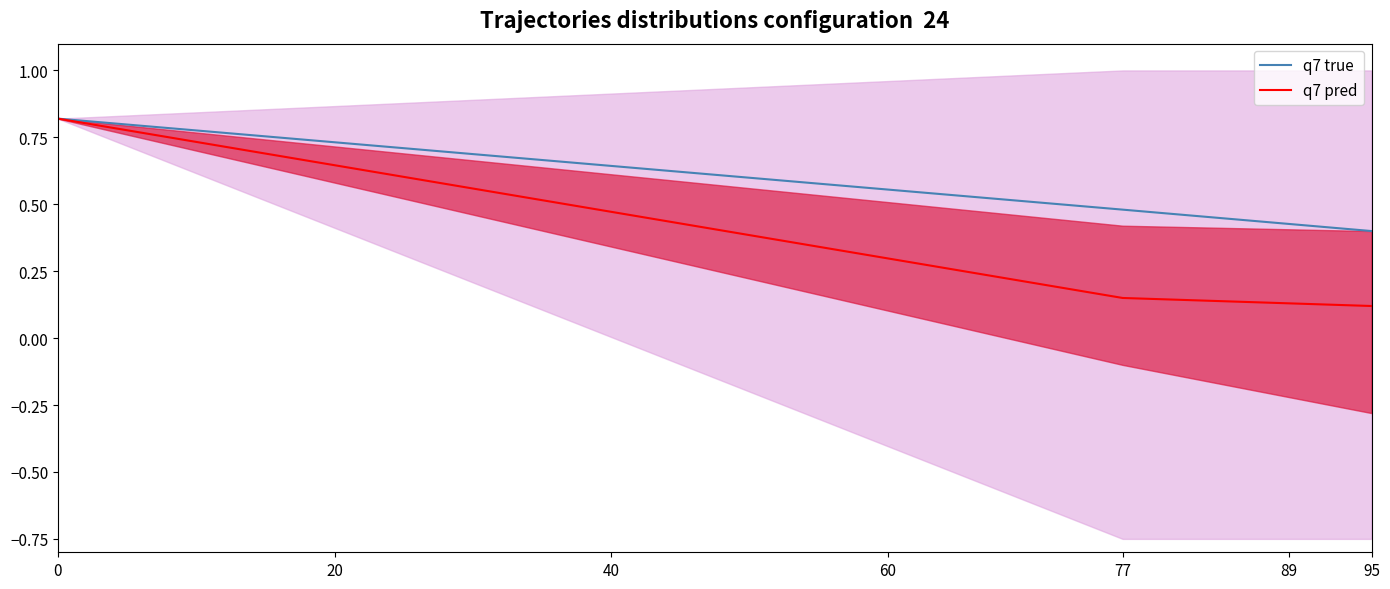

Reading left to right, extract all data points from this chart.

q7 true: 0.8	0.5	0.4
q7 pred: 0.8	0.1	0.1